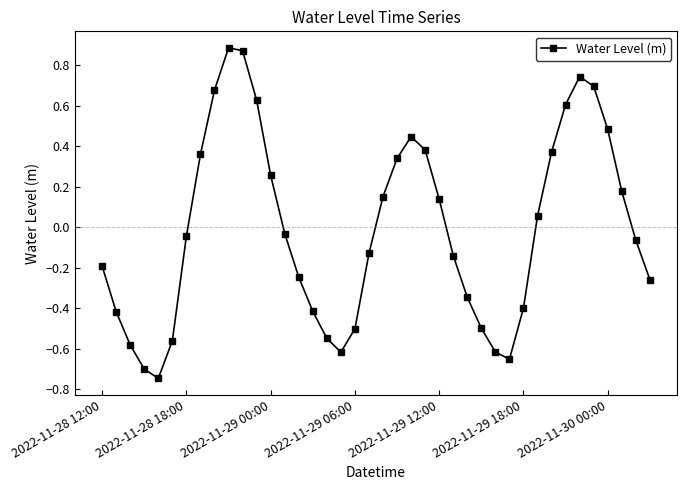

How many interior local valleys (lower than both neighbors) does the data have?

3